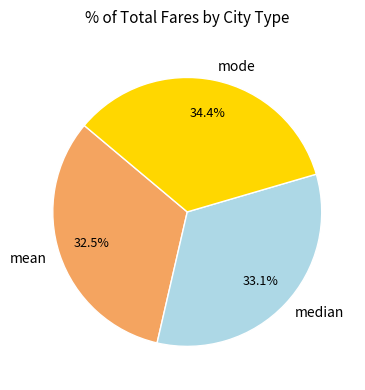

To the nearest percent, what portion does mode represent?

34%